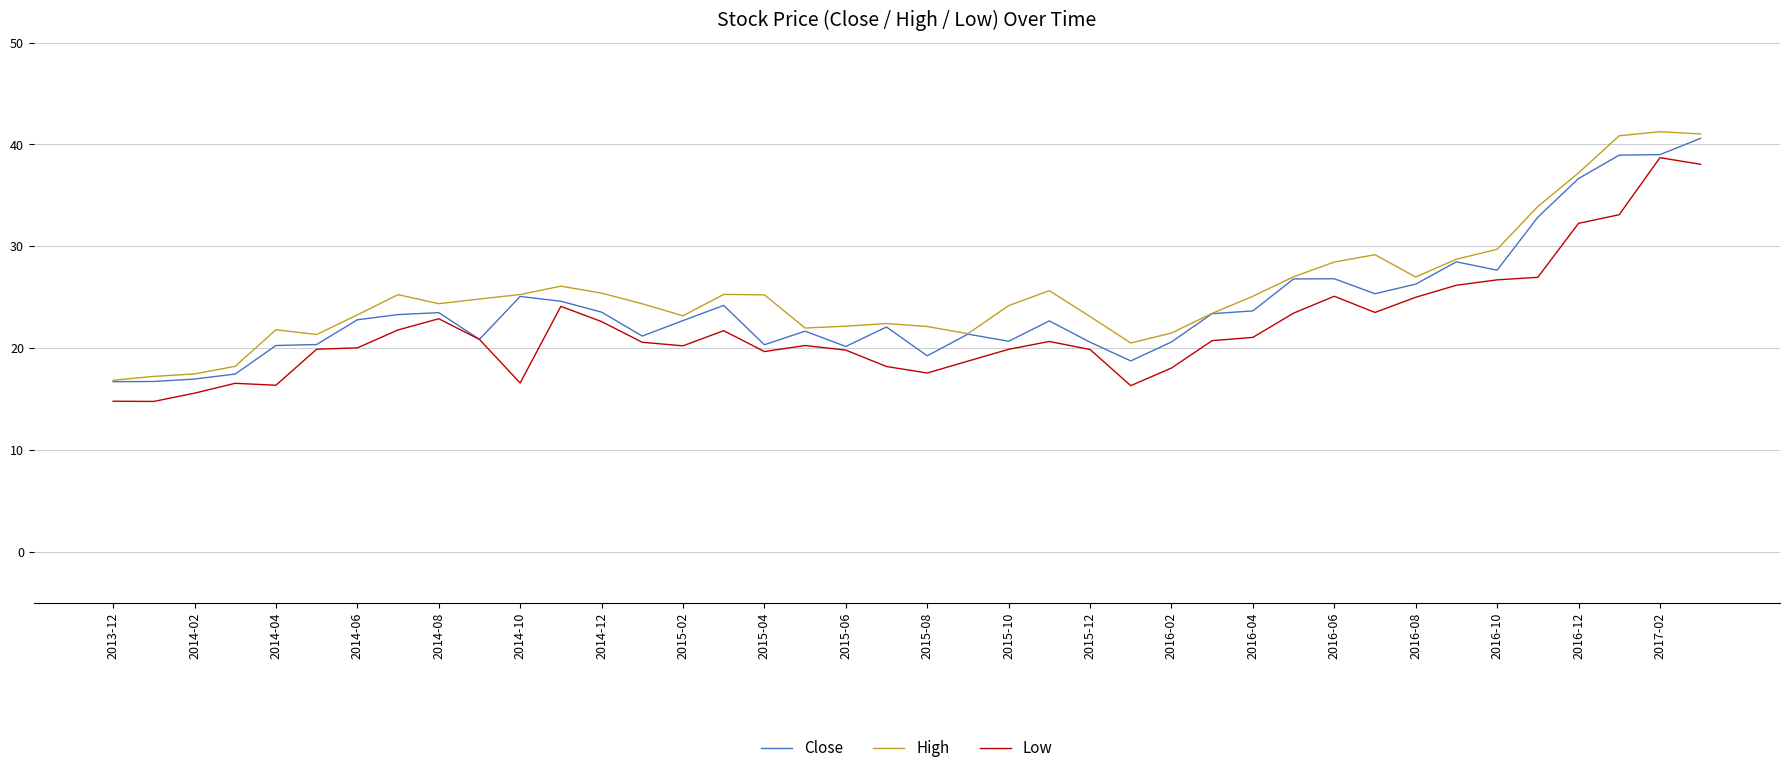

What is the highest value of the Low series?

38.7